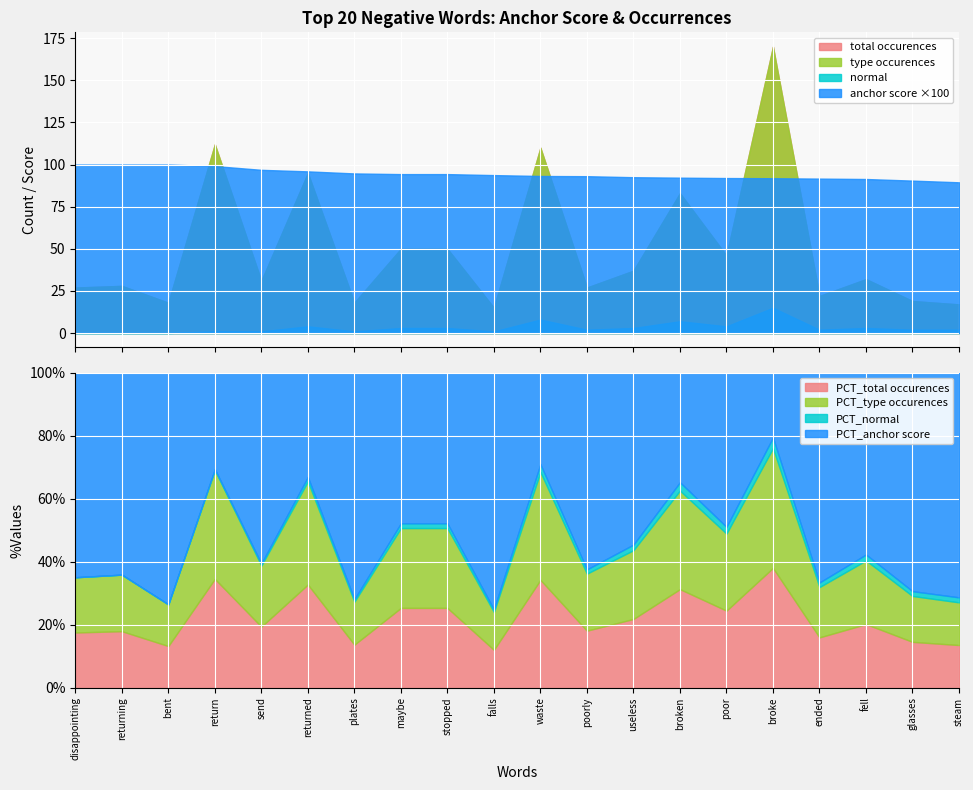

What is the difference between the maximum and minimum values in the normal series?

15.0